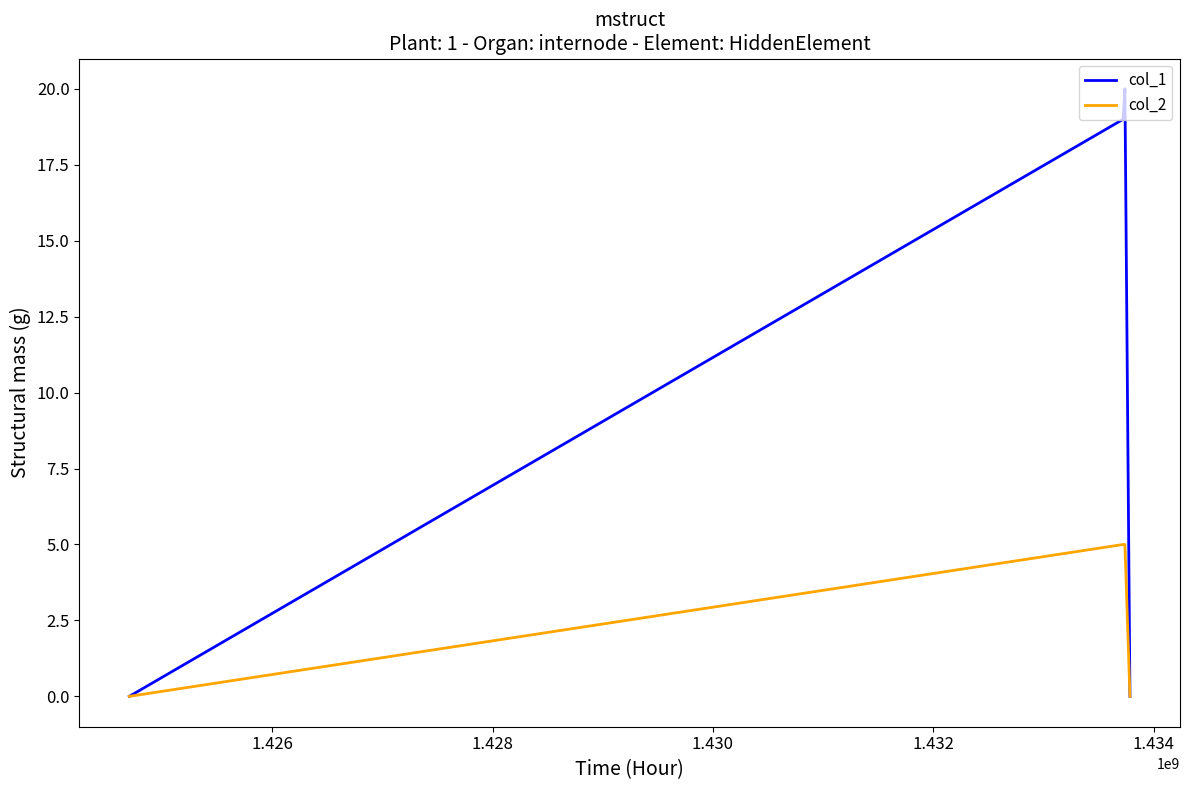

Is this an area chart (filled region under the line)?

No